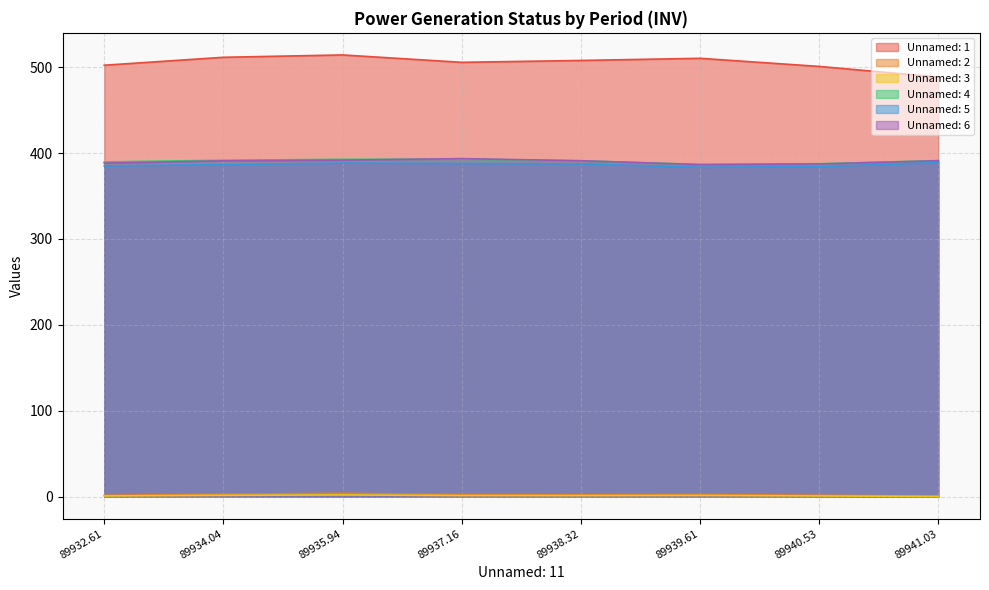

At how many categories does at least one series exceed 502?

6